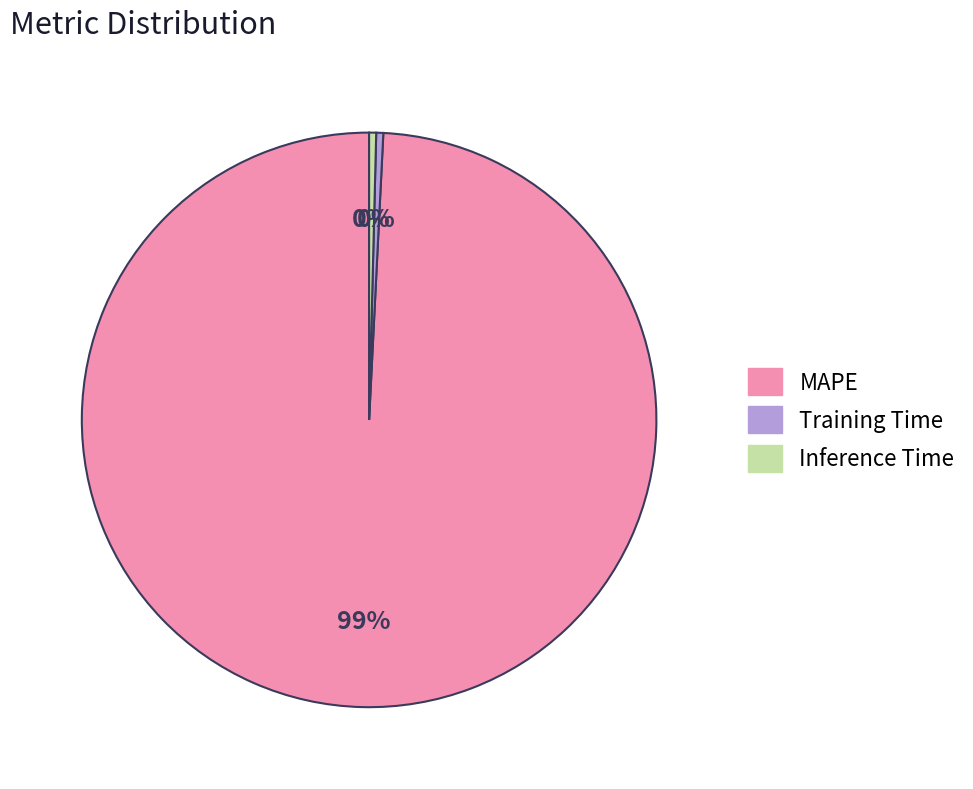

Between MAPE and Inference Time, which is larger?

MAPE